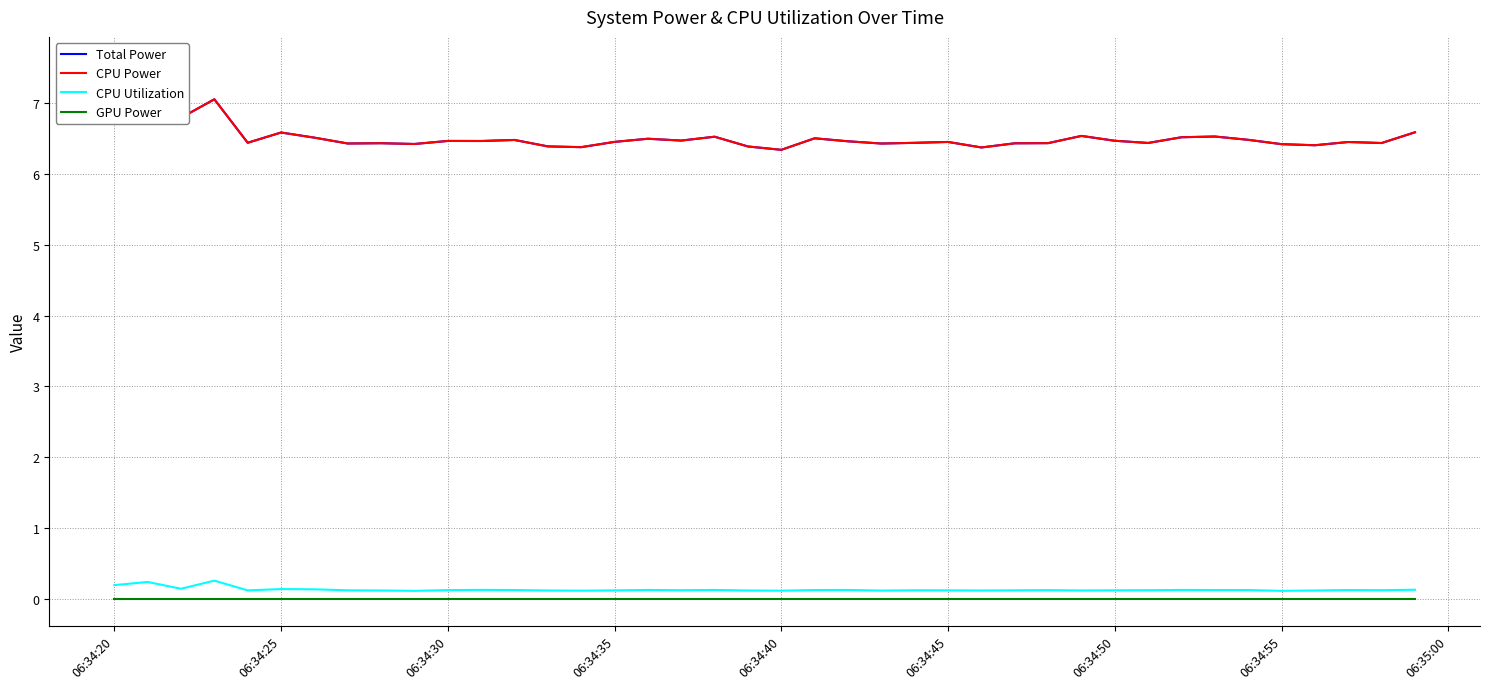

Does the chart display data point markers on the line(s)?

No